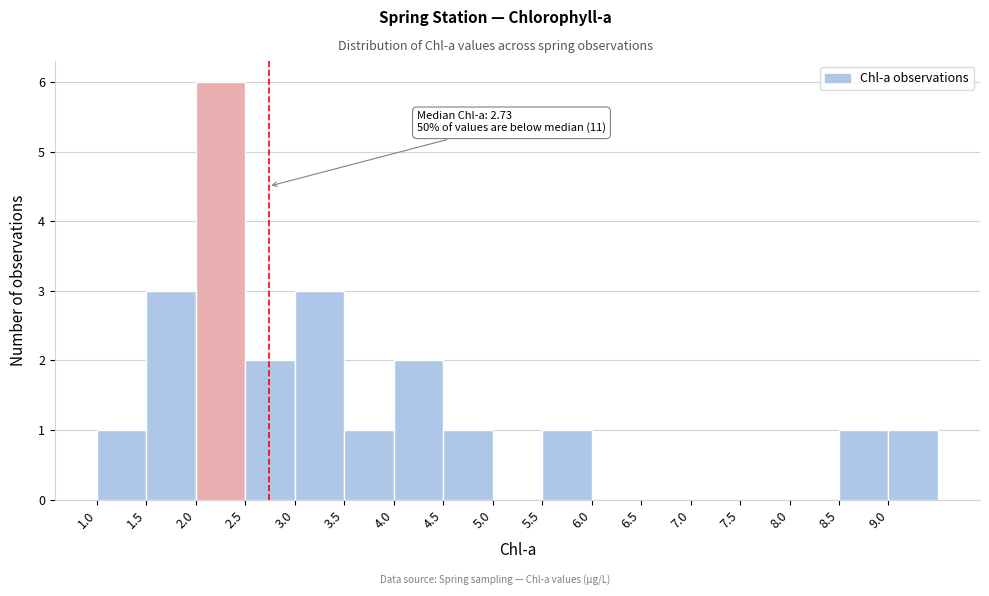

Which range on the x-axis has the tallest bar?

2.0 to 2.5